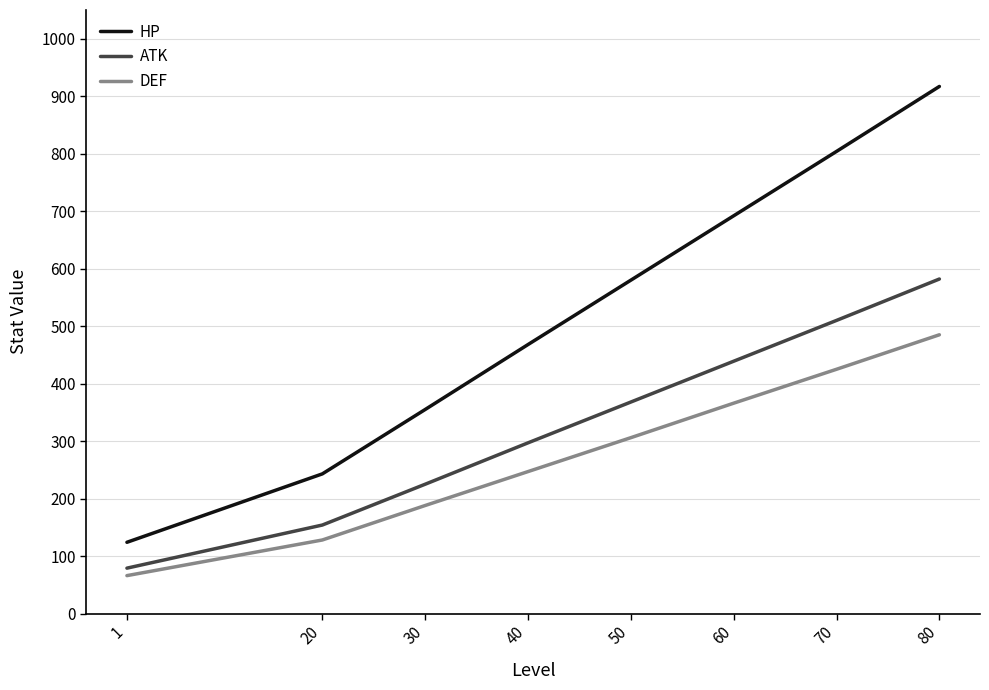

Is the value of HP at 20 greater than the value of ATK at 50?

No